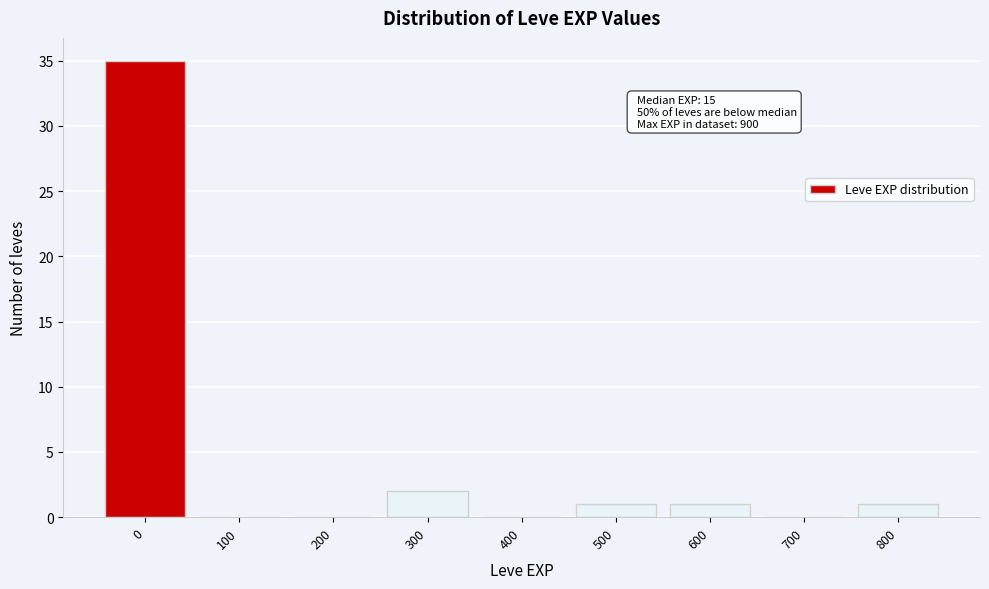

Reading left to right, list all the values displayed in this chart.

0=35	100=0	200=0	300=2	400=0	500=1	600=1	700=0	800=1